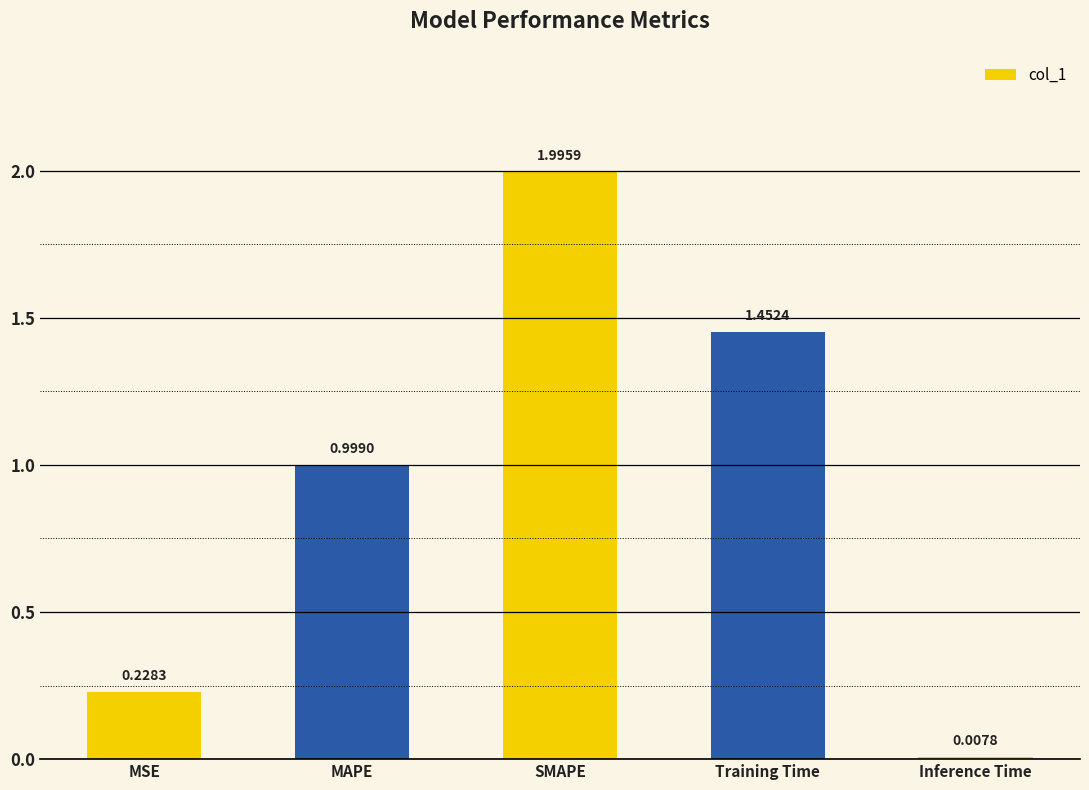

The value at MAPE is 1.8. True or false?

False